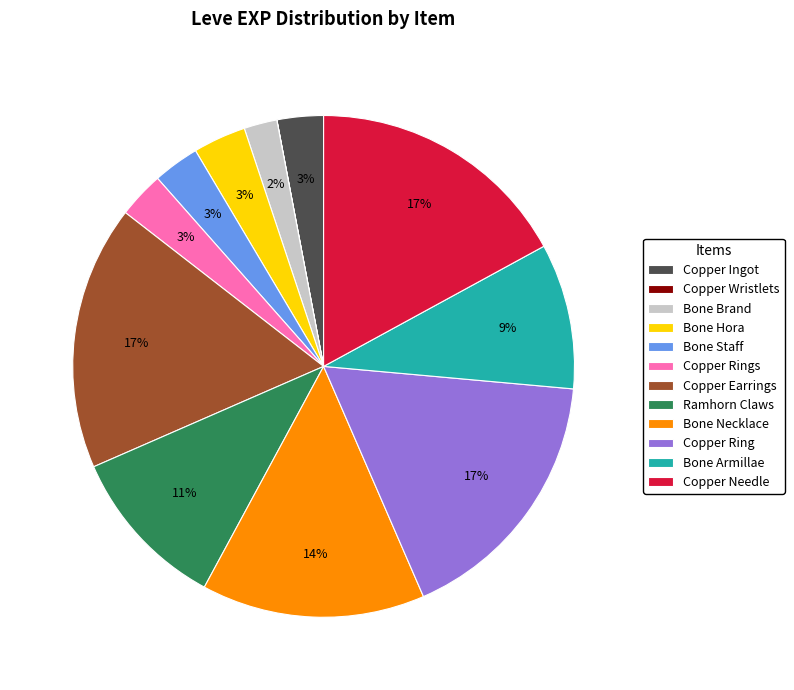

Approximately how many times larger is the value at Bone Staff compared to Copper Rings?

1.0